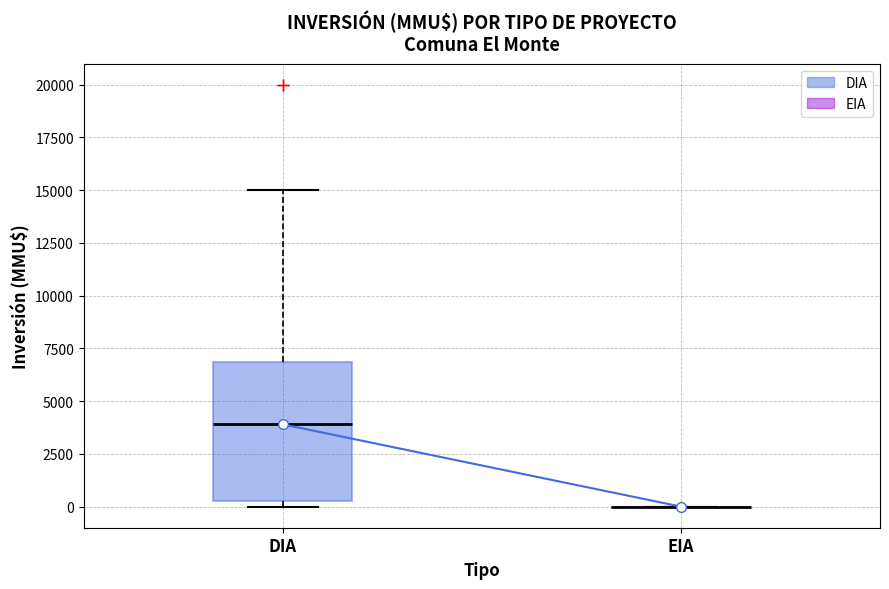

Reading left to right, read every box against the y-axis: the position of its median line, the range the box covers, and the ends of its whiskers. The values are not printed on the chart, so give them approximately, as read against the axis.

DIA: median 4000, box 500 to 7000, whiskers 0 to 15000
EIA: box collapsed to a line at 0, whiskers 0 to 0